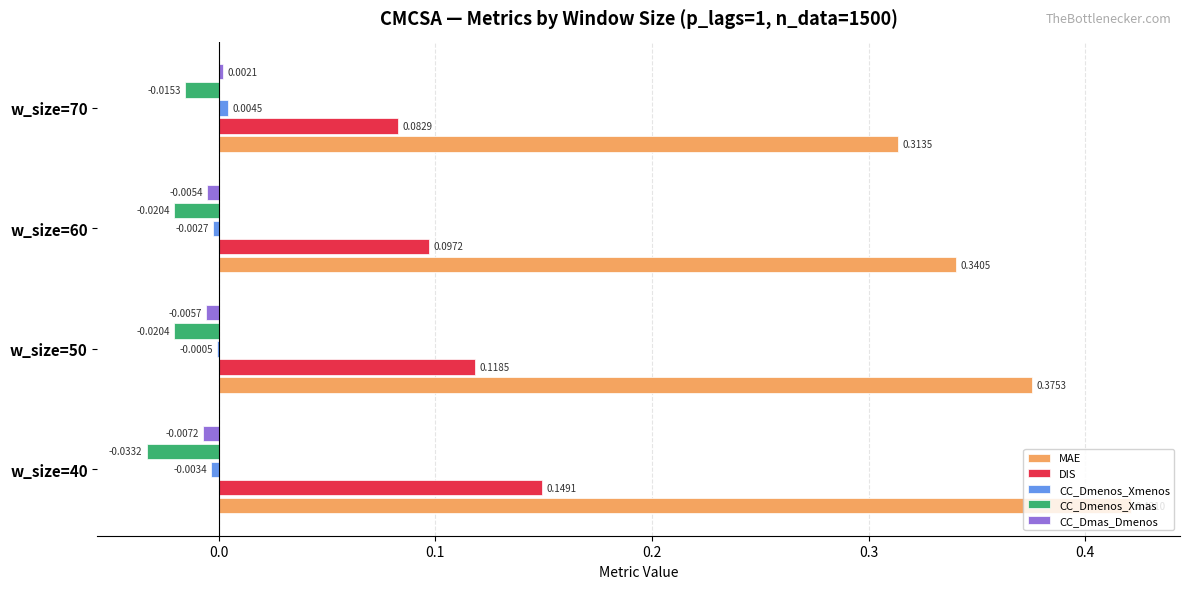

Between w_size=50 and w_size=70, which series saw the biggest shift?

MAE